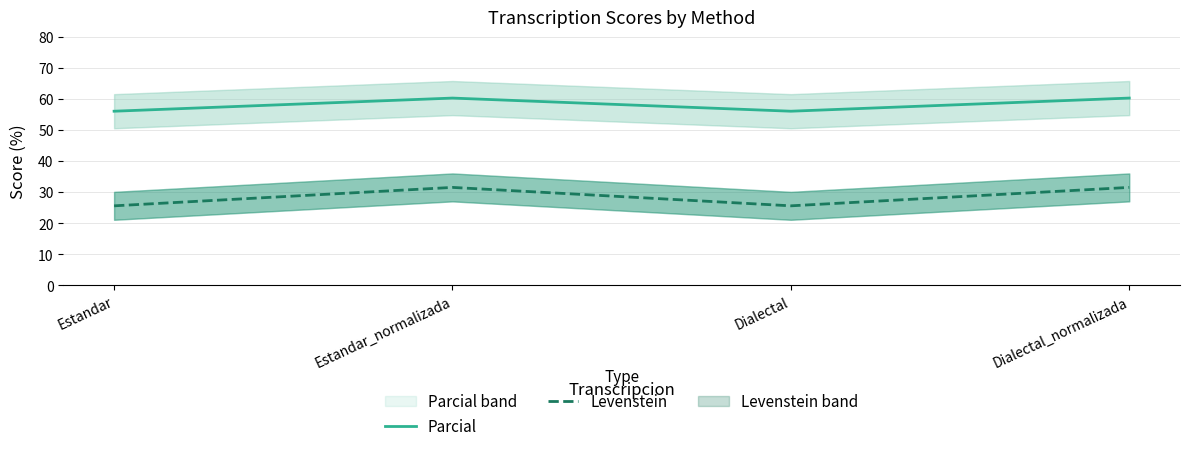

How many series are shown in this chart?

2